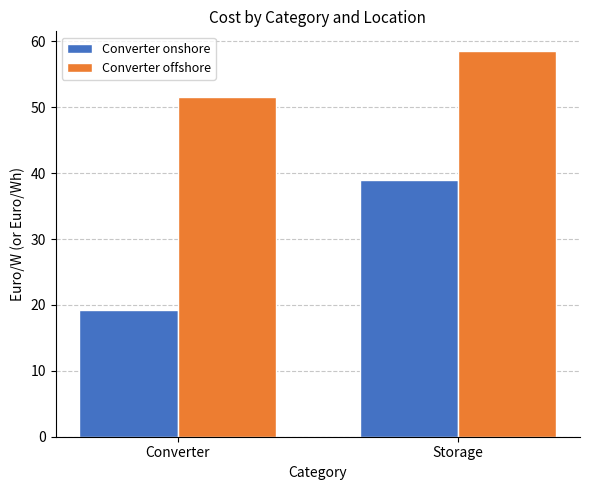

Which series has the largest total across all categories?

Converter offshore